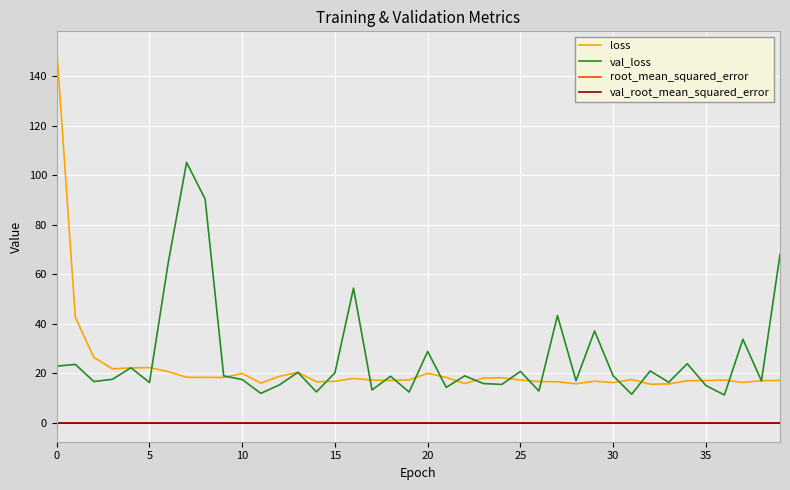

What is the minimum value for val_loss?

11.3